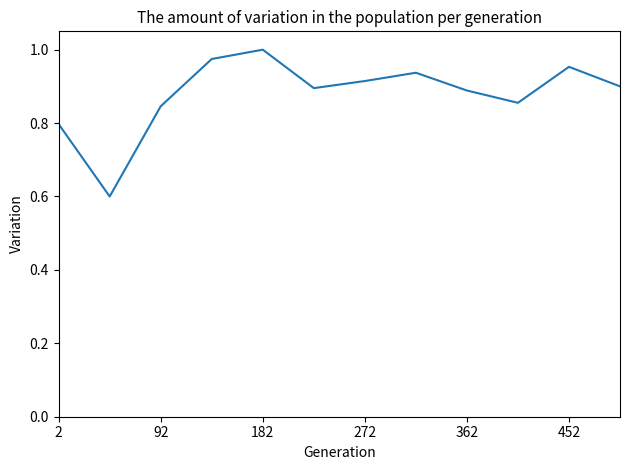

What is the minimum value shown in the chart?

0.6